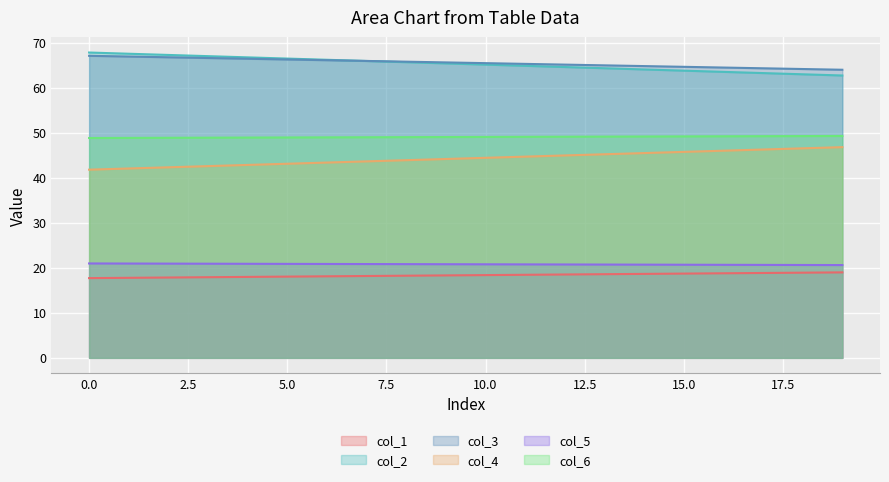

Read the col_1 value at Row 1.

19.0